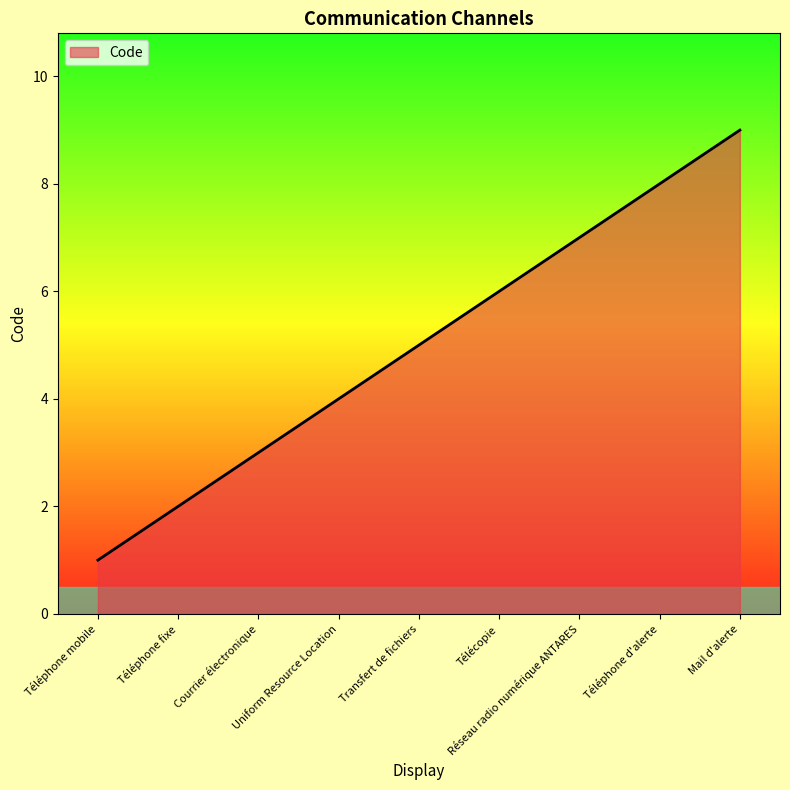

What is the difference between the maximum and minimum values?

8